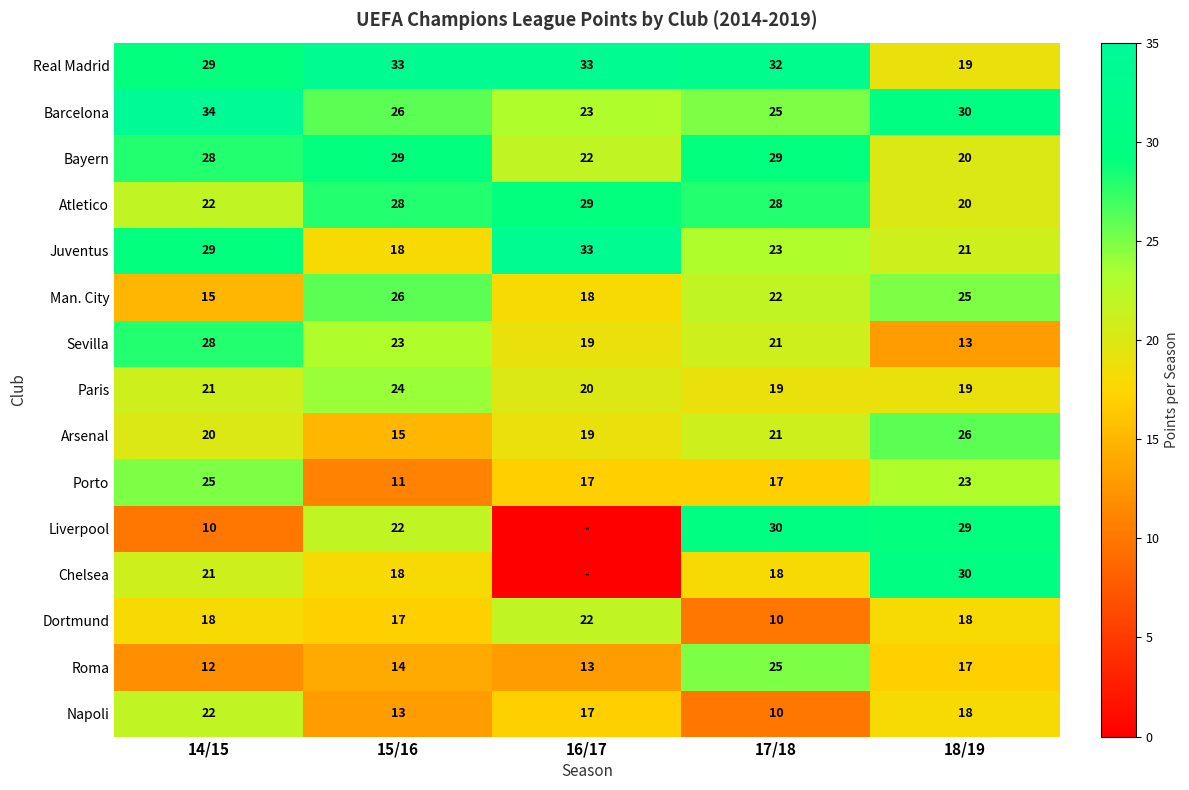

Rank the categories by Roma value from highest to lowest.

17/18, 18/19, 15/16, 16/17, 14/15